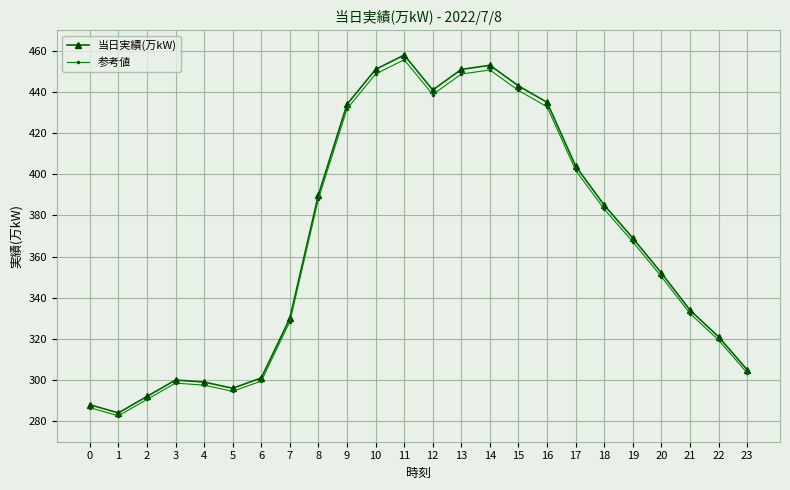

How many values in the 参考値 series exceed 367?

12